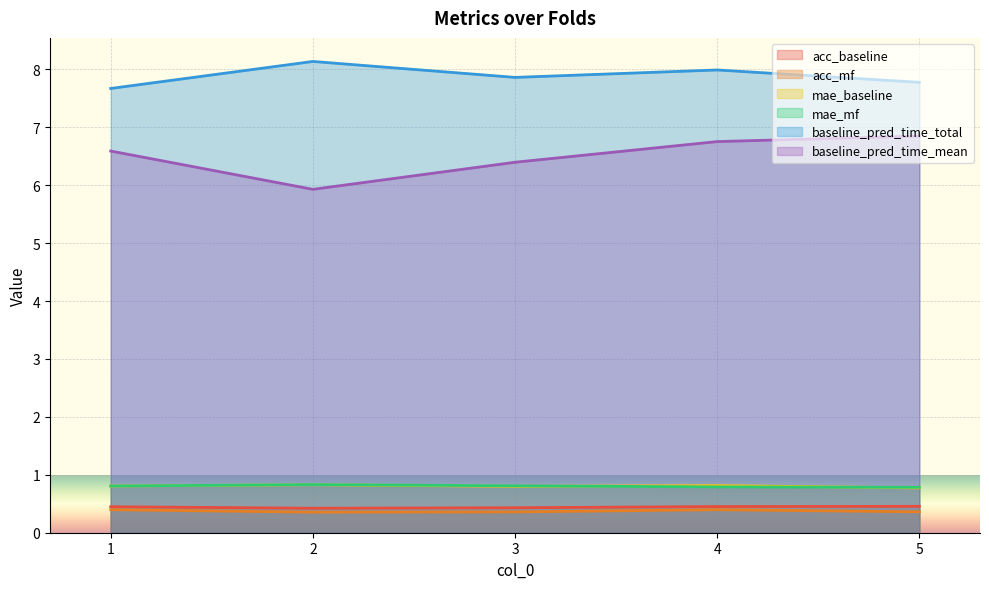

What are all the series names shown in the legend?

acc_baseline, acc_mf, mae_baseline, mae_mf, baseline_pred_time_total, baseline_pred_time_mean